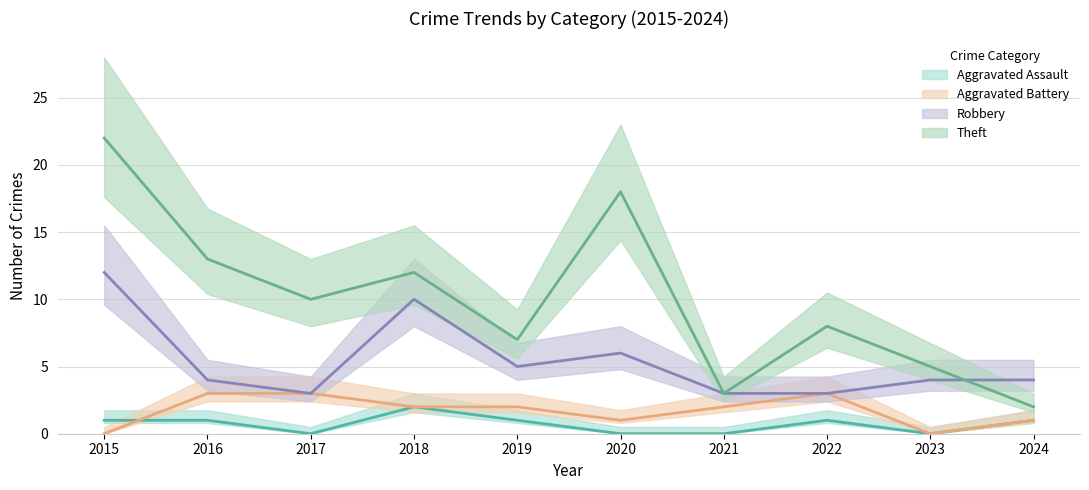

Reading left to right, transcribe all the data shown in this chart.

Aggravated Assault: 1	1	0	2	1	0	0	1	0	1
Aggravated Battery: 0	3	3	2	2	1	2	3	0	1
Robbery: 12	4	3	10	5	6	3	3	4	4
Theft: 22	13	10	12	7	18	3	8	5	2